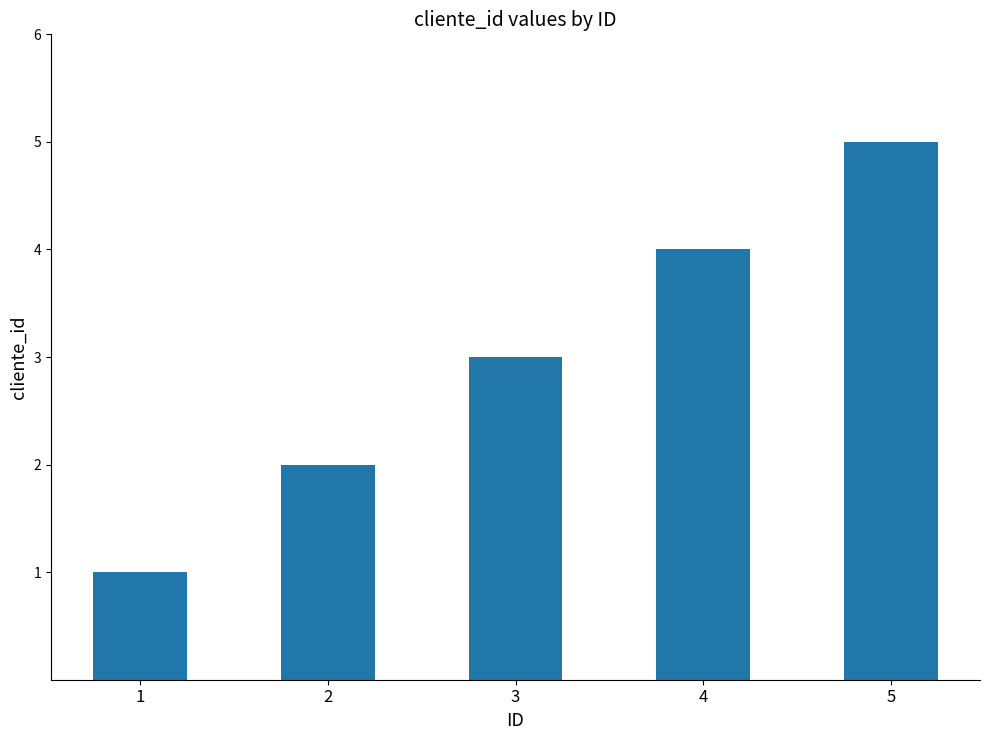

Where is the data nearest to the value 3?

3